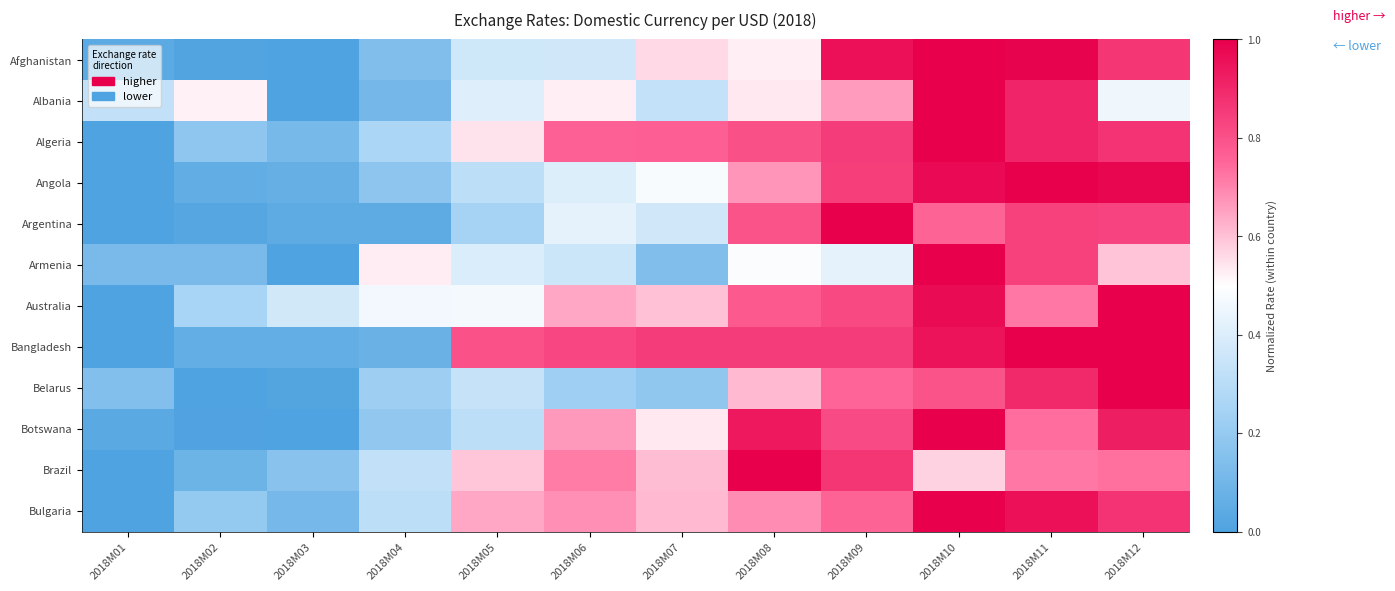

Which category has the lowest value across all series?

2018M03